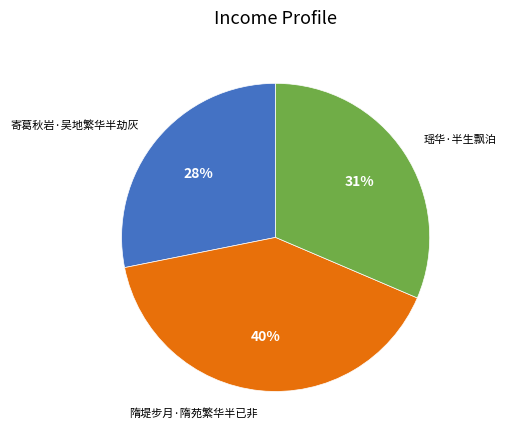

Is there any slice that represents more than half of the pie?

No